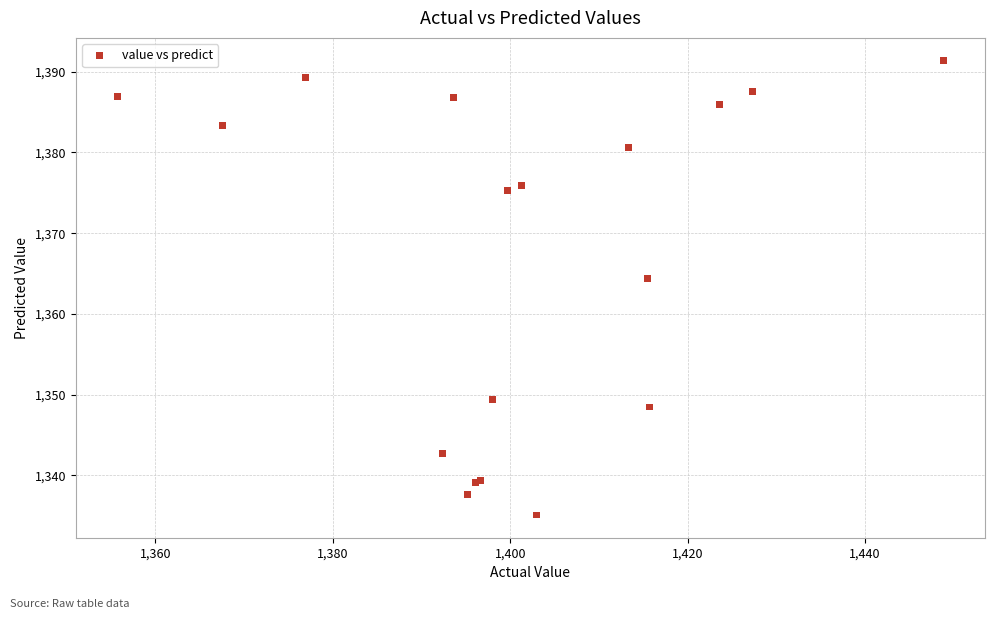

What Y value in the scatter plot is closest to 1363?

1364.3